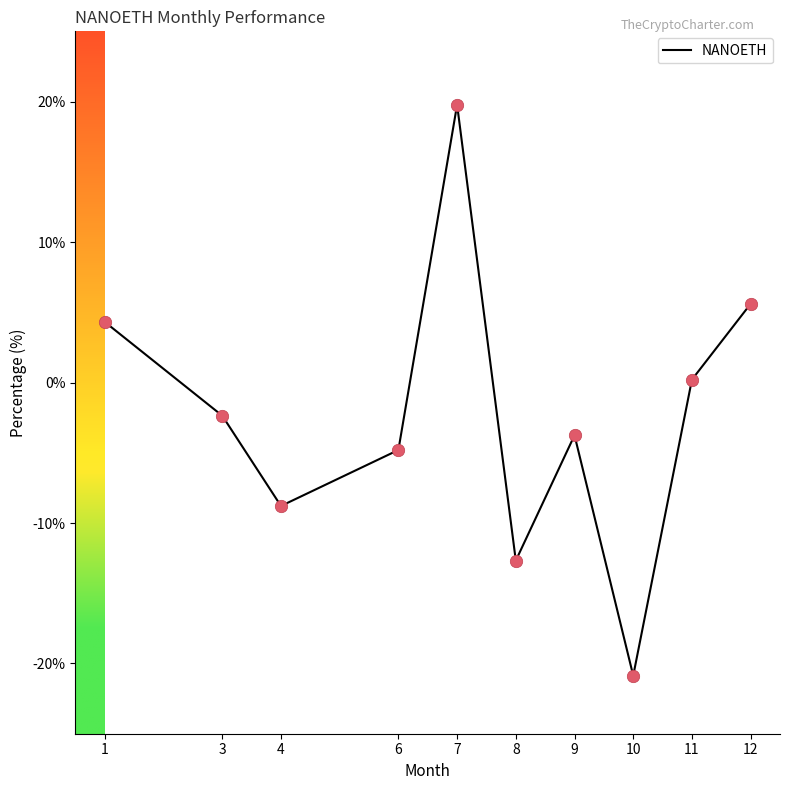

What is the change in value from 3 to 8?

-10.3